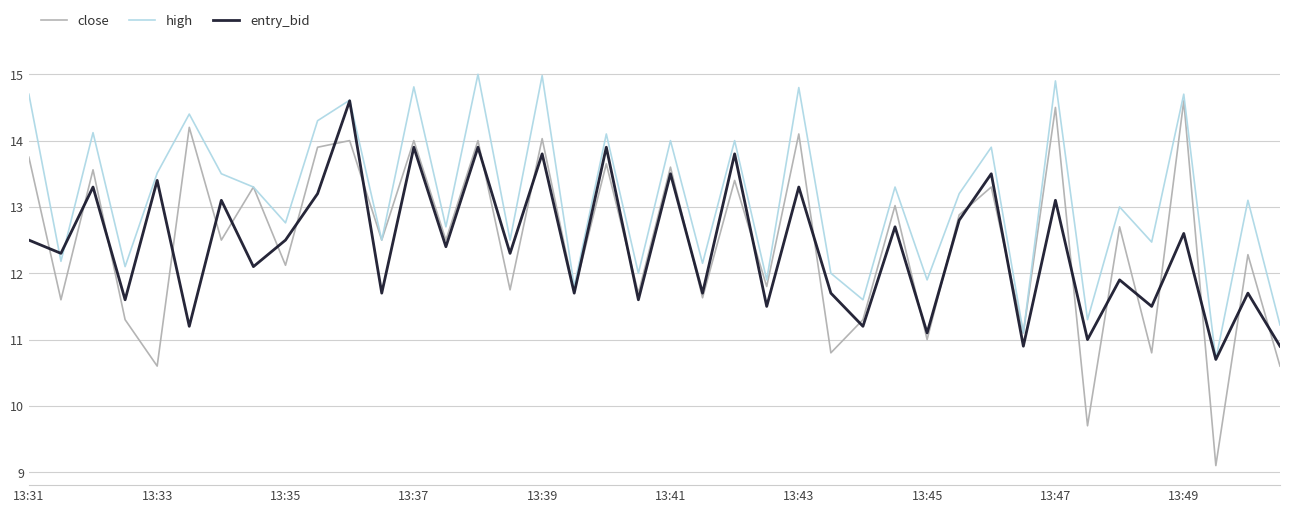

What is the minimum value for high?

10.7